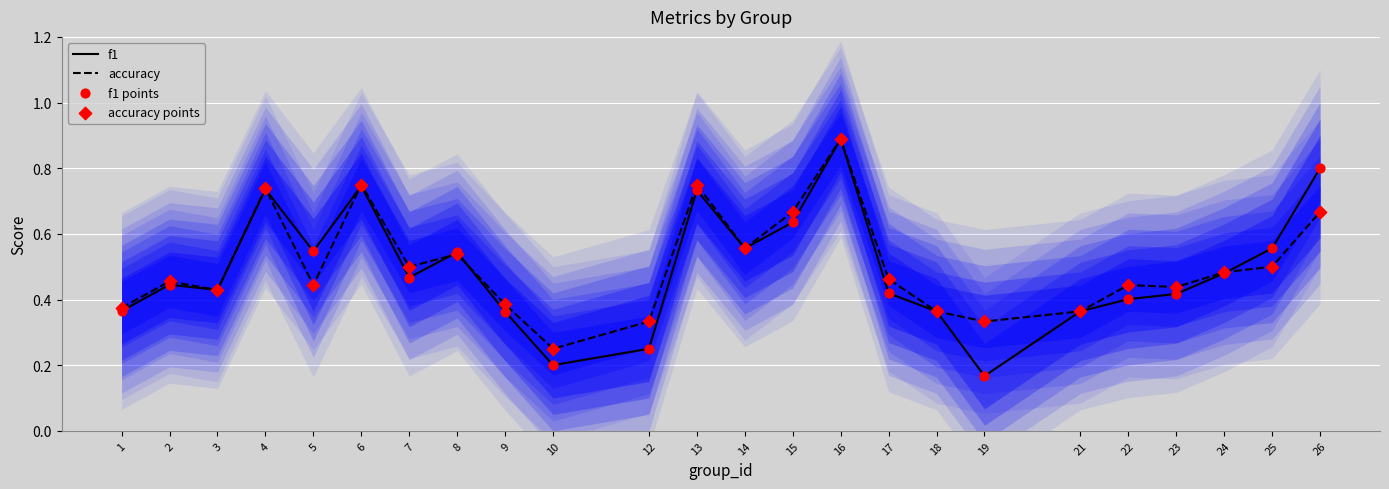

Is the value of accuracy points at 15 greater than the value of accuracy at 6?

No